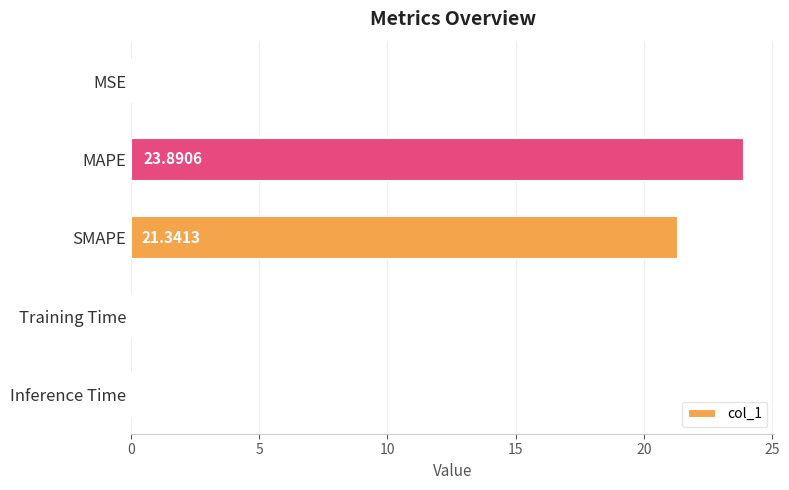

What is the sum of all values?

45.3